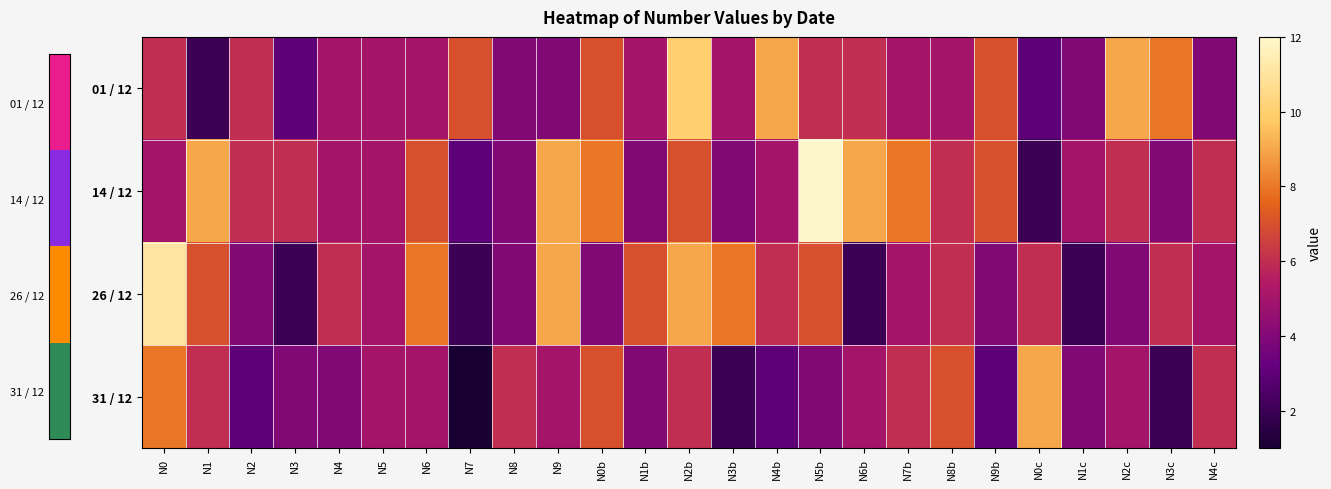

Between N0c and N3c, which series saw the biggest shift?

31 / 12